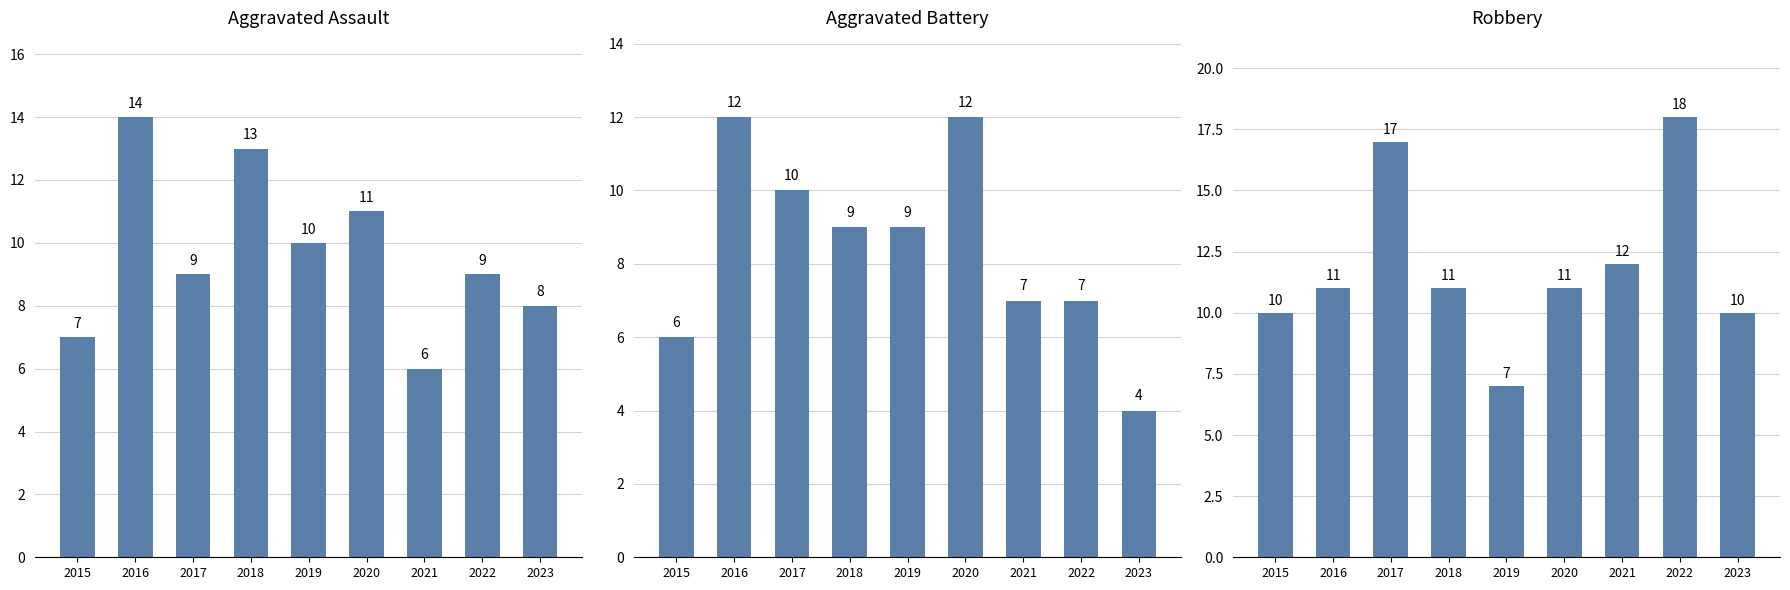

What is the difference between the Aggravated Battery values at 2018 and 2020?

3